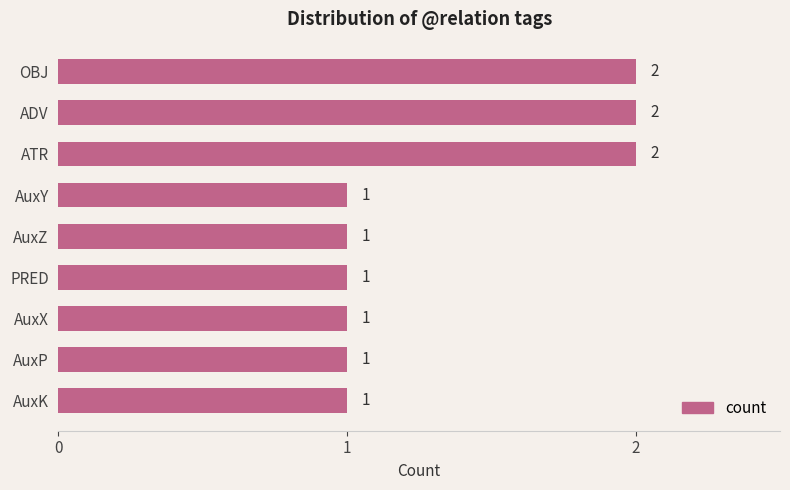

What is the label of the 7th bar from the bottom?

ATR